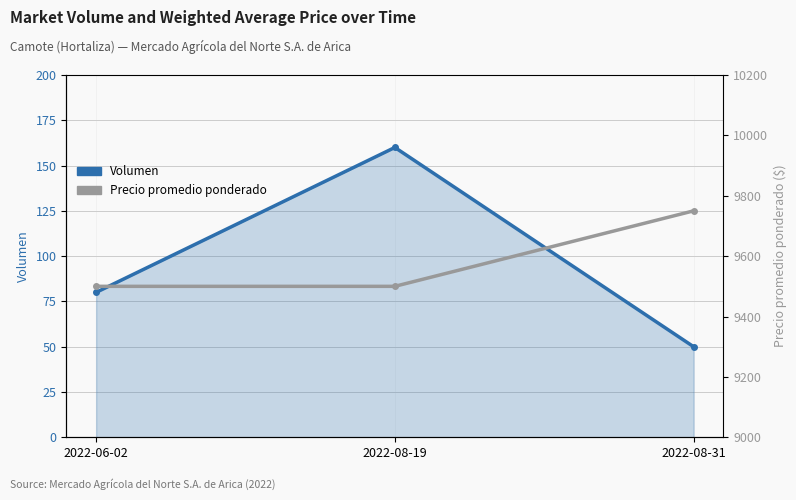

The value of Precio promedio ponderado at 2022-08-31 is 9750. True or false?

True